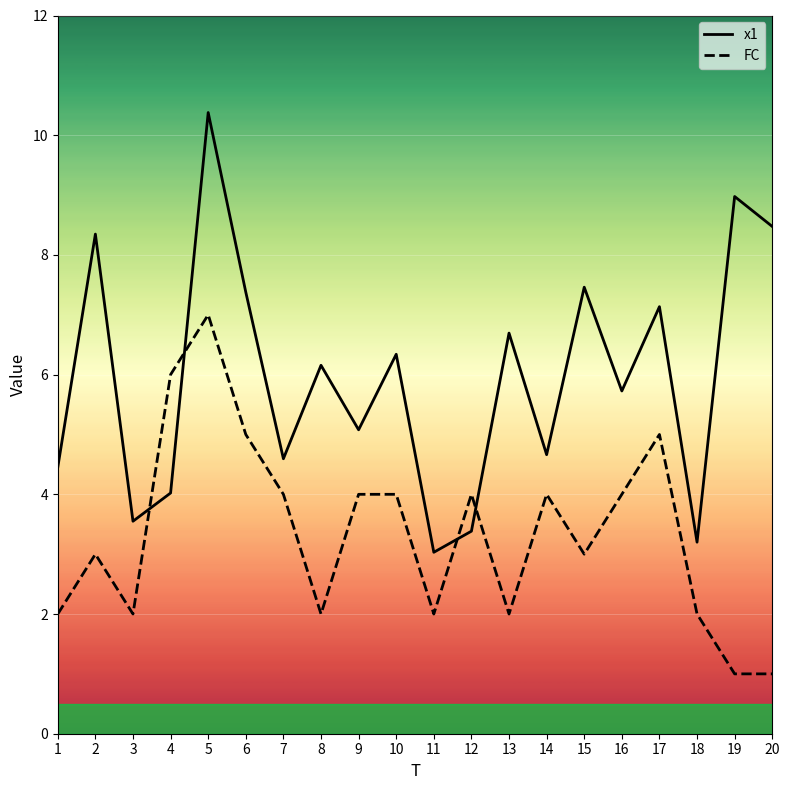

Rank the series at 9 from highest to lowest value.

x1, FC